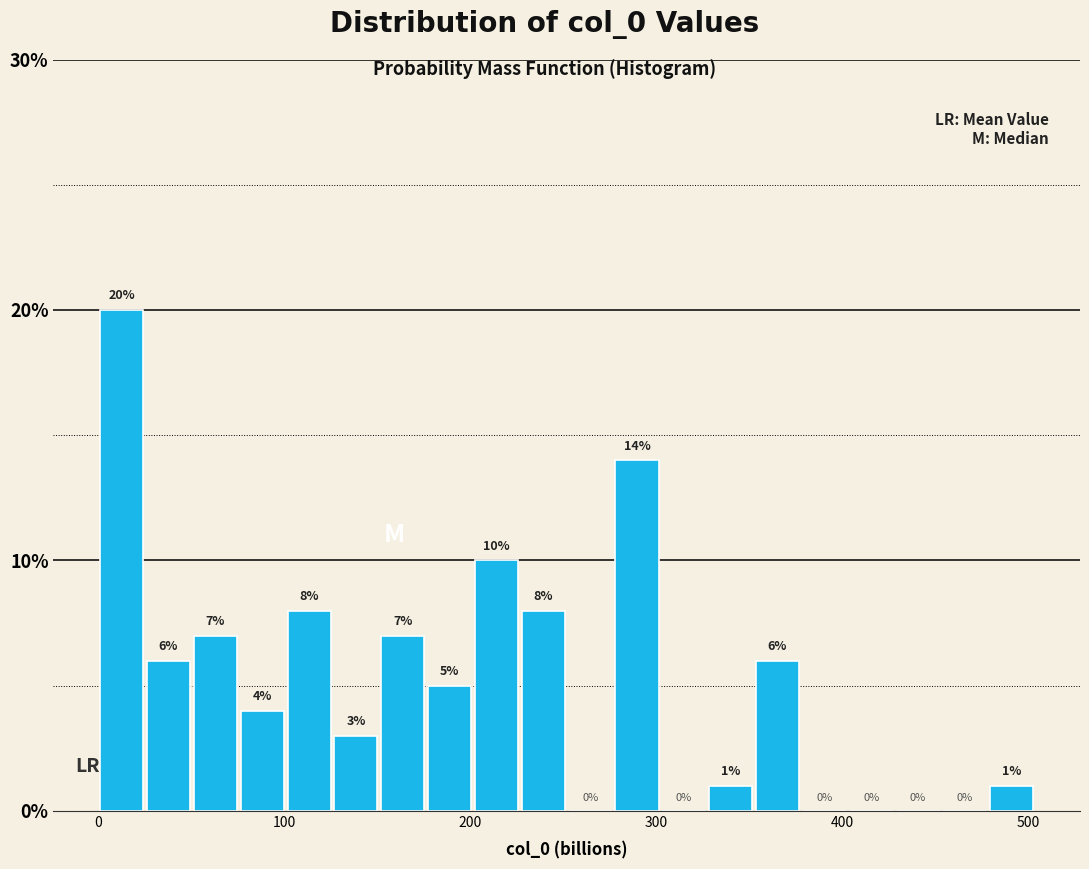

Read against the x-axis, roughly where is the centre of the tallest bar?

10